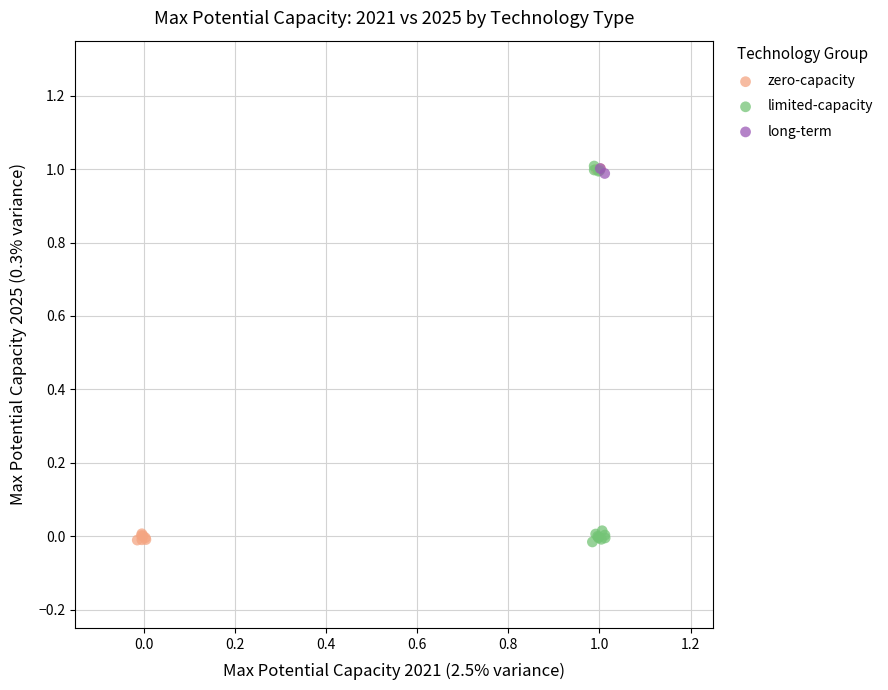

What are all the series names shown in the legend?

zero-capacity, limited-capacity, long-term